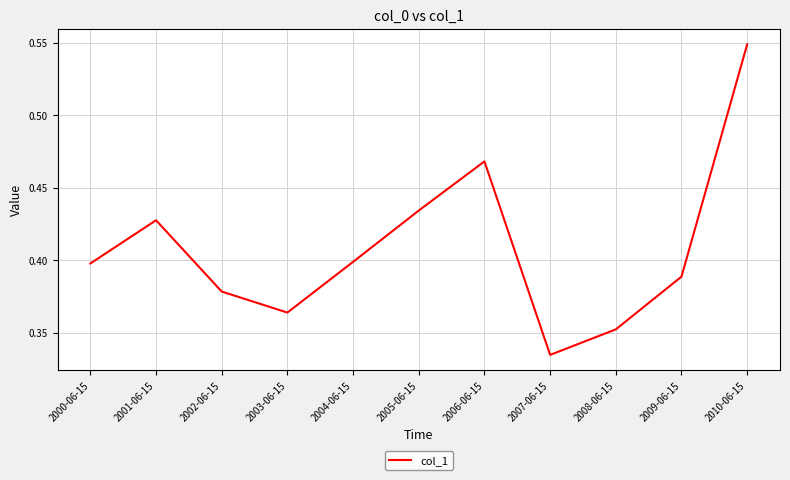

True or false: there are more than 0 points higher than both neighbors.

True